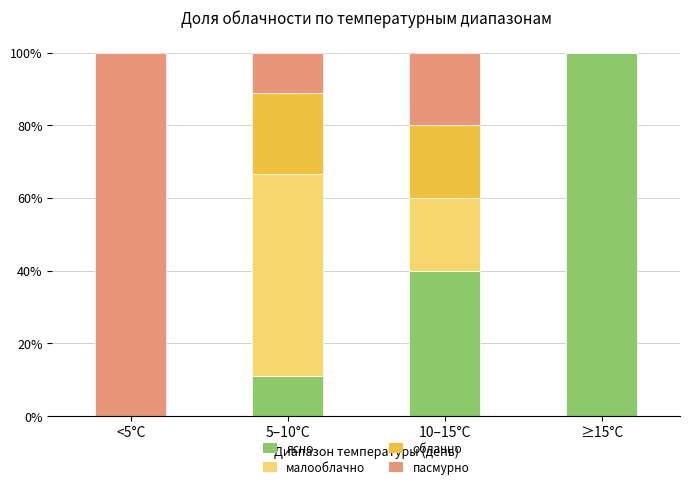

What is the difference between the ясно values at 5–10°C and 10–15°C?

28.9